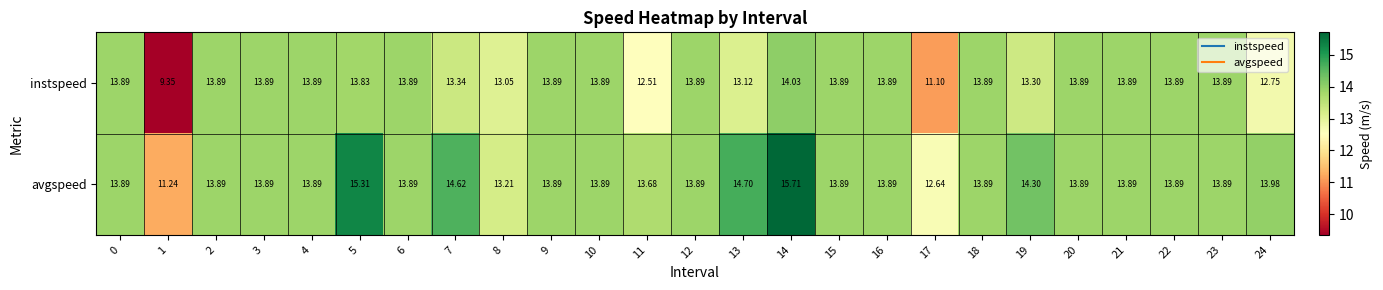

Which series has the largest total across all categories?

avgspeed